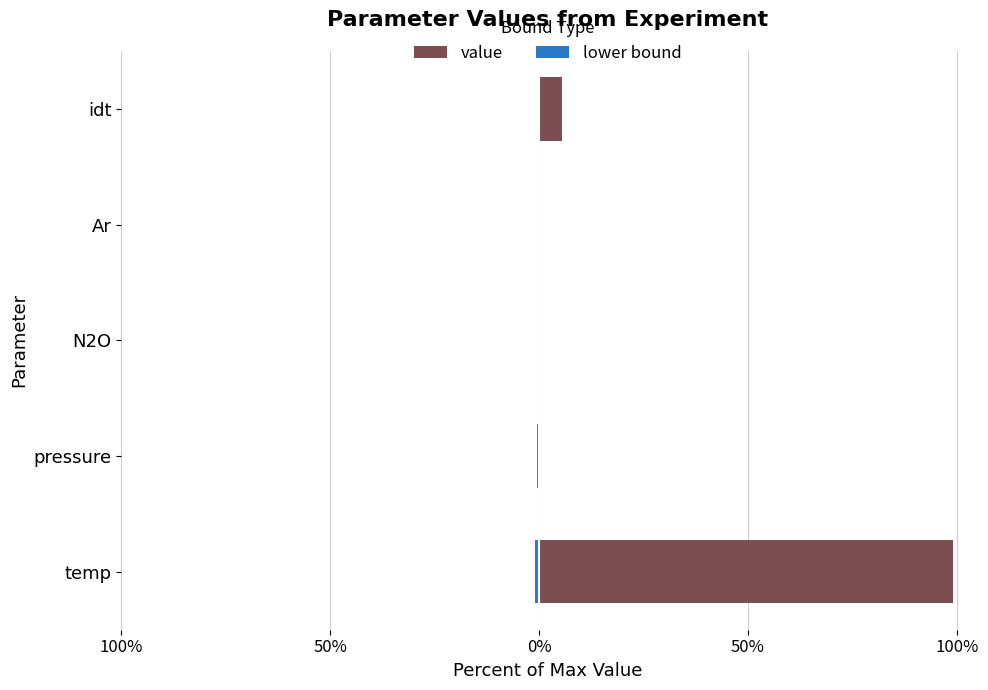

How many series are shown in this chart?

2